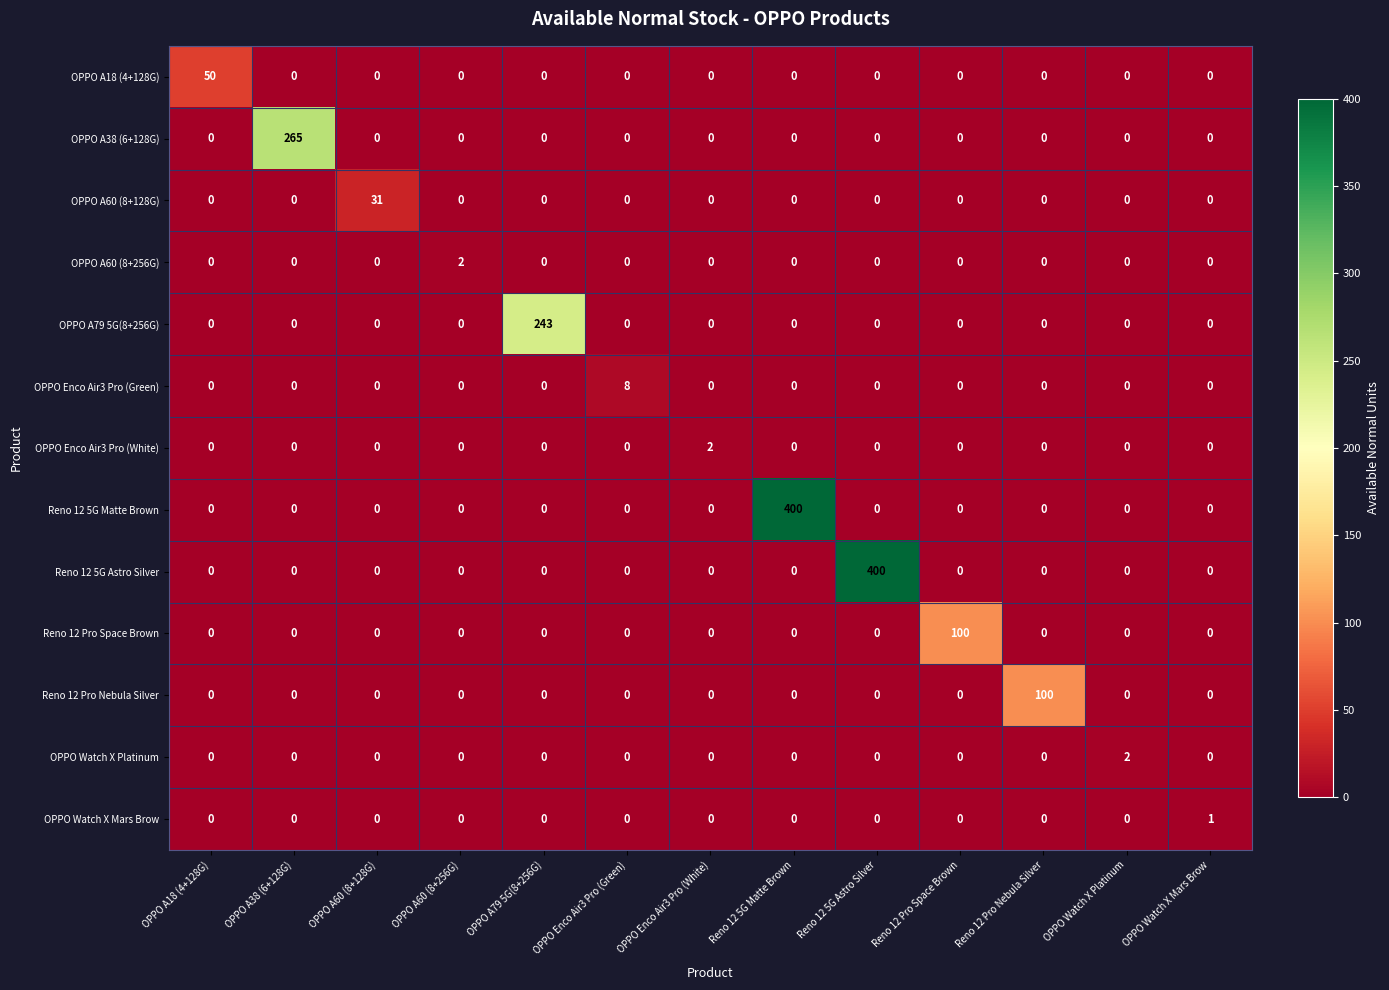

The OPPO A60 (8+128G) series shows 14 at OPPO Watch X Platinum. True or false?

False